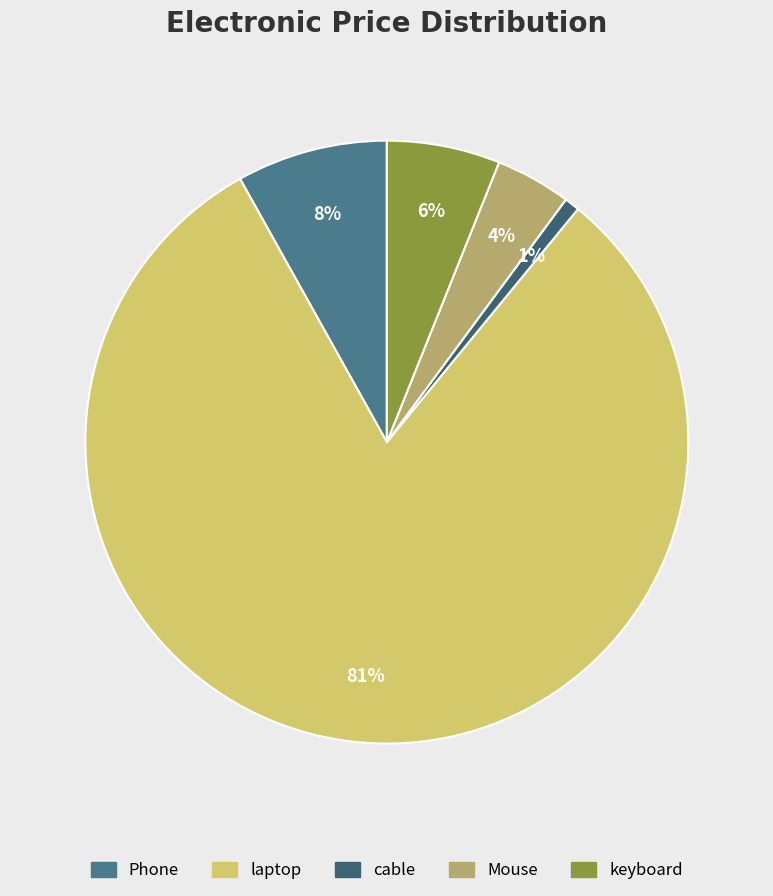

Rank the categories by value from lowest to highest.

cable, Mouse, keyboard, Phone, laptop